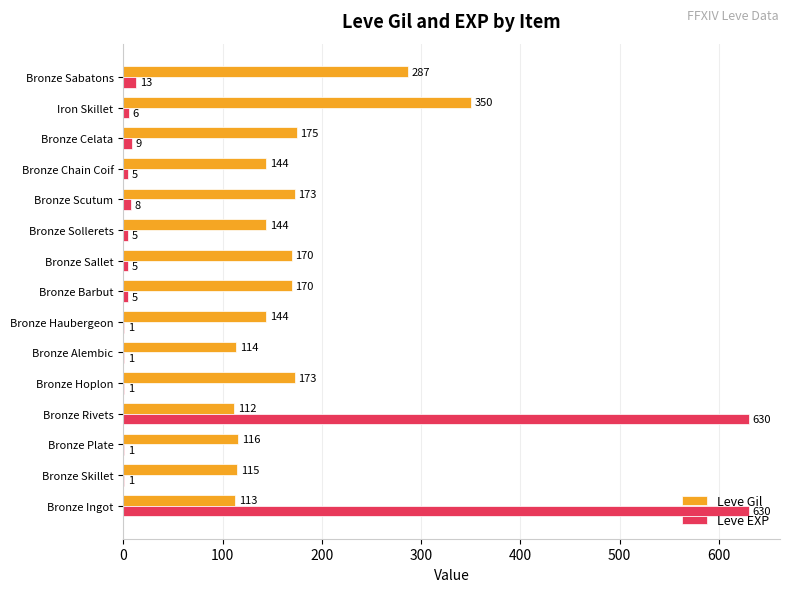

The value of Leve Gil at Bronze Haubergeon is 204. True or false?

False